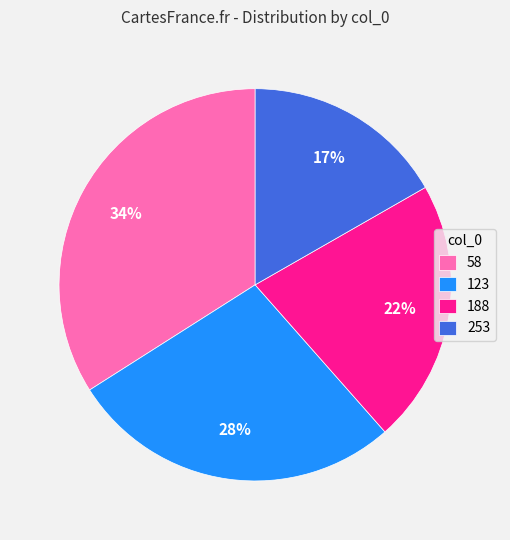

Which category has the smallest portion of the pie?

253